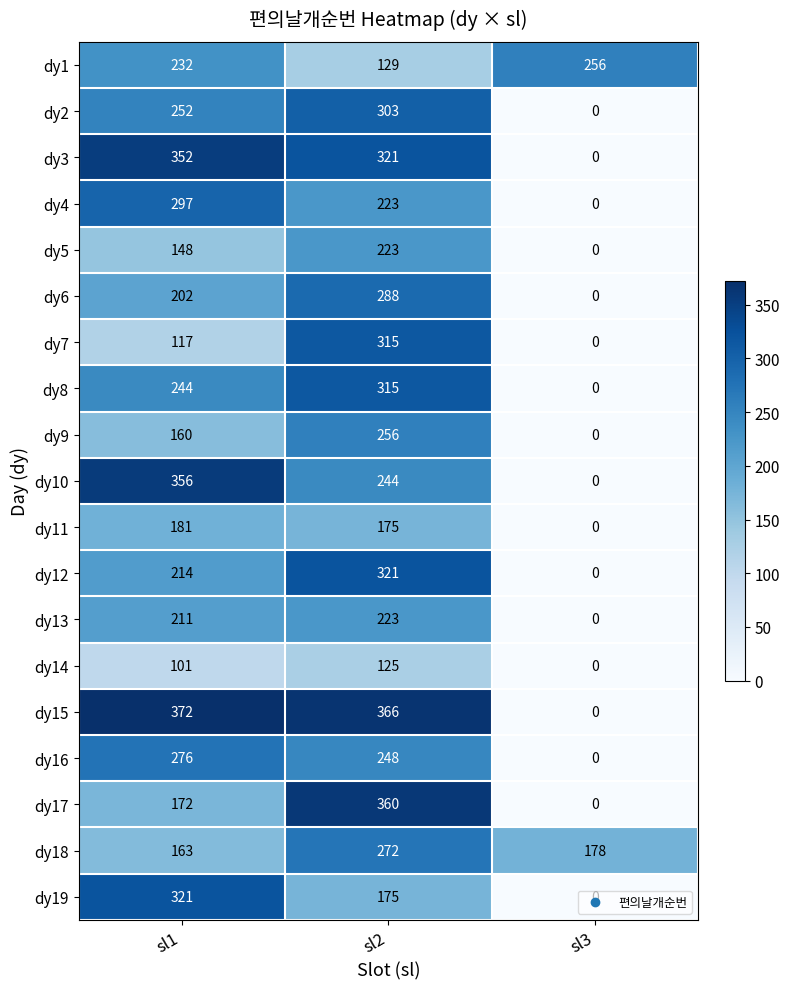

Which category has the lowest value in the dy10 series?

sl3